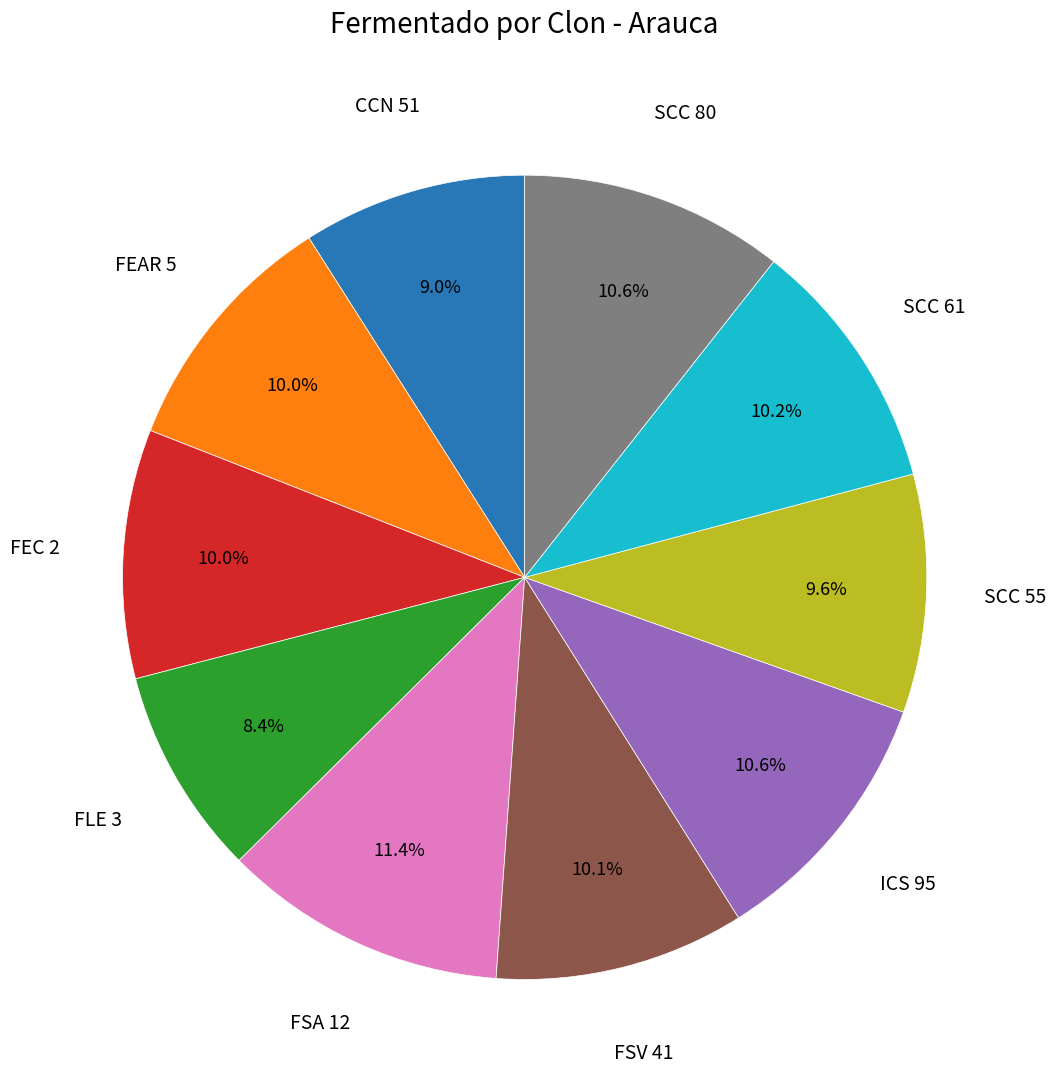

Is there any slice that represents more than half of the pie?

No